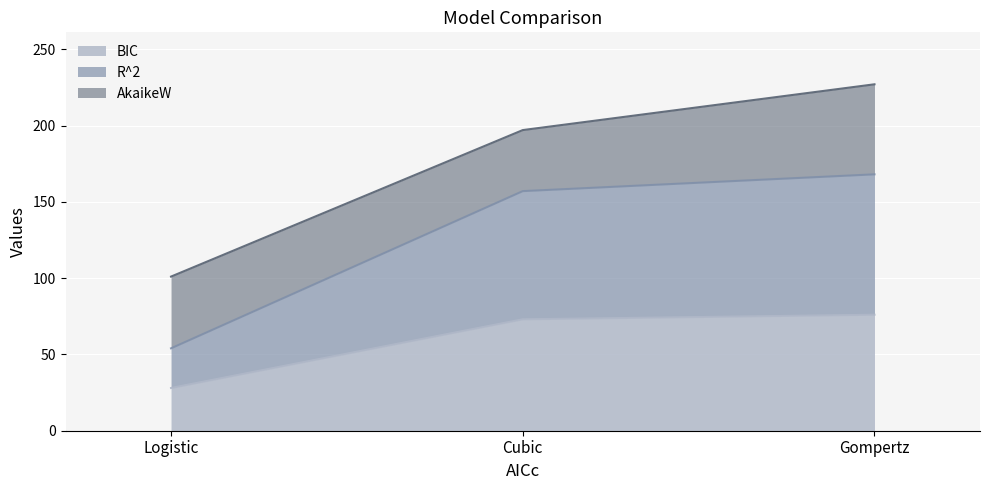

What value does the BIC series have at Cubic, to the nearest 5?

75